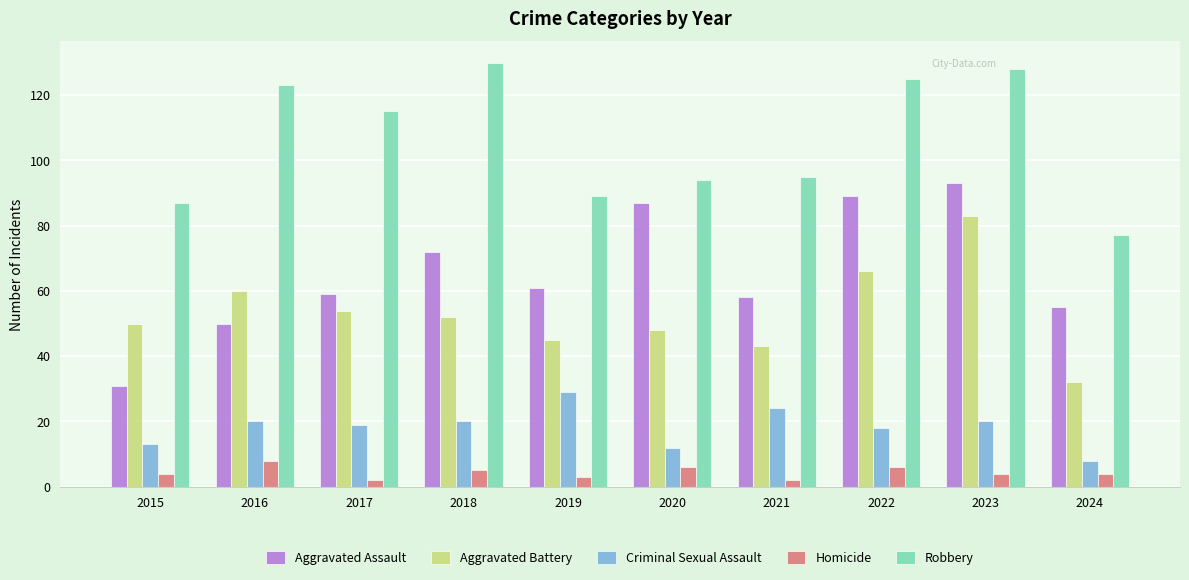

Which series has the widest spread of values?

Aggravated Assault